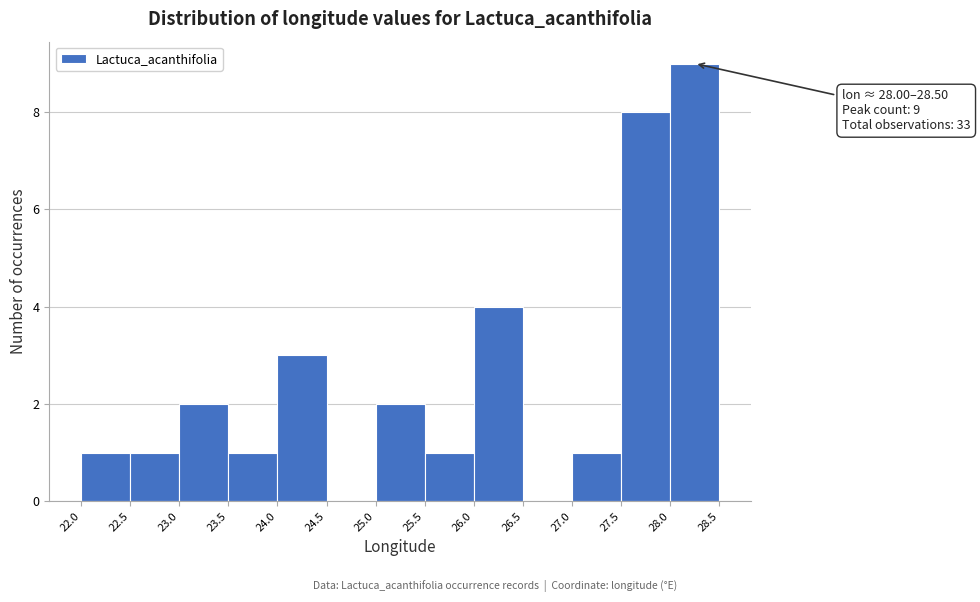

Which range on the x-axis has the tallest bar?

28.0 to 28.5